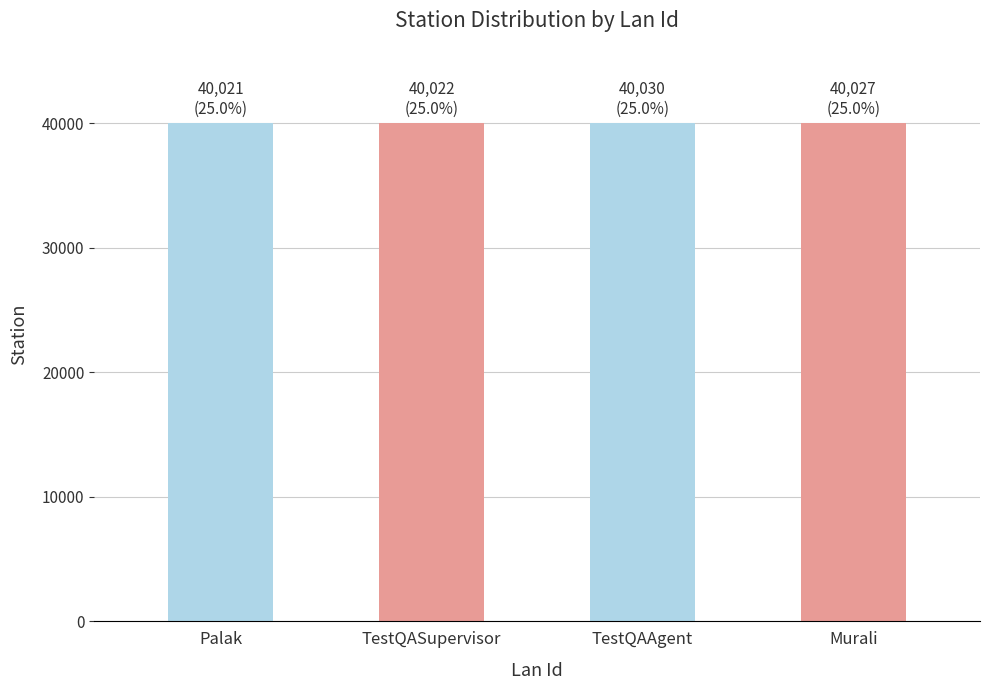

What is the ratio of the value at TestQASupervisor to the value at Murali?

1.0